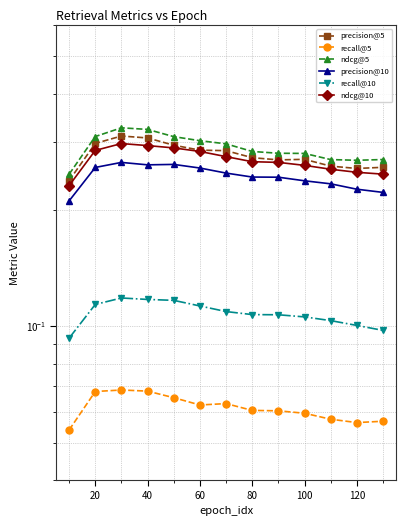

What is the value of the ndcg@5 point at the 12th from the left?

0.3